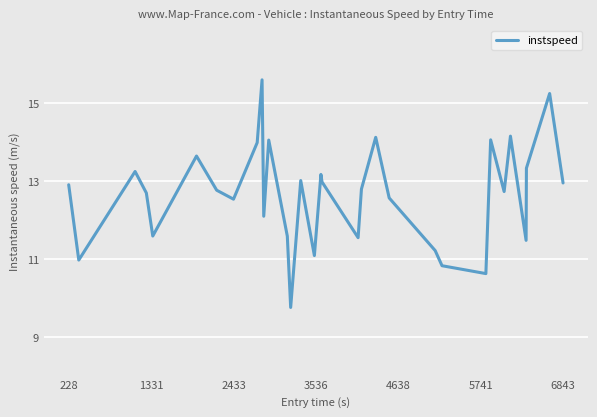

What is the maximum value shown in the chart?

15.6